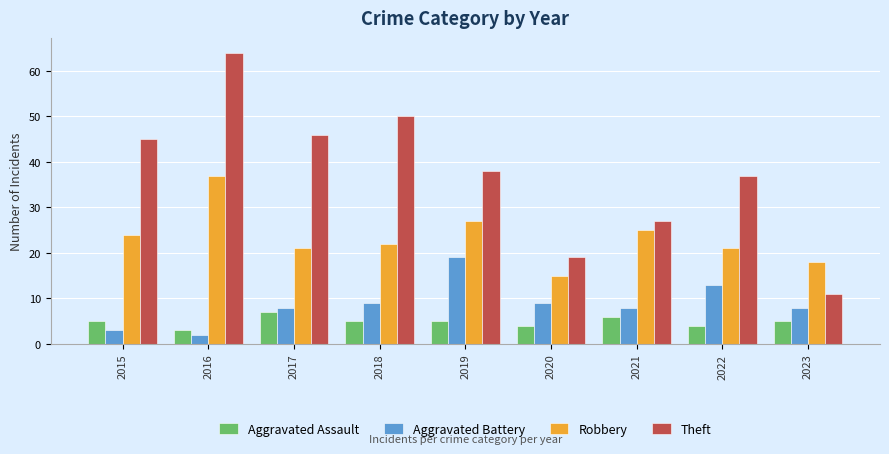

Reading left to right, what are all the values shown in this chart?

Aggravated Assault: 5	3	7	5	5	4	6	4	5
Aggravated Battery: 3	2	8	9	19	9	8	13	8
Robbery: 24	37	21	22	27	15	25	21	18
Theft: 45	64	46	50	38	19	27	37	11